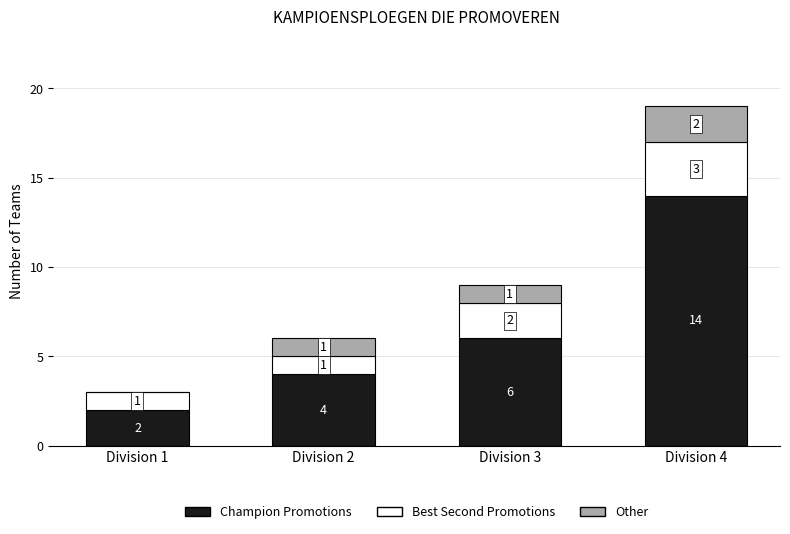

Is it true that Champion Promotions equals 2 at Division 1?

True